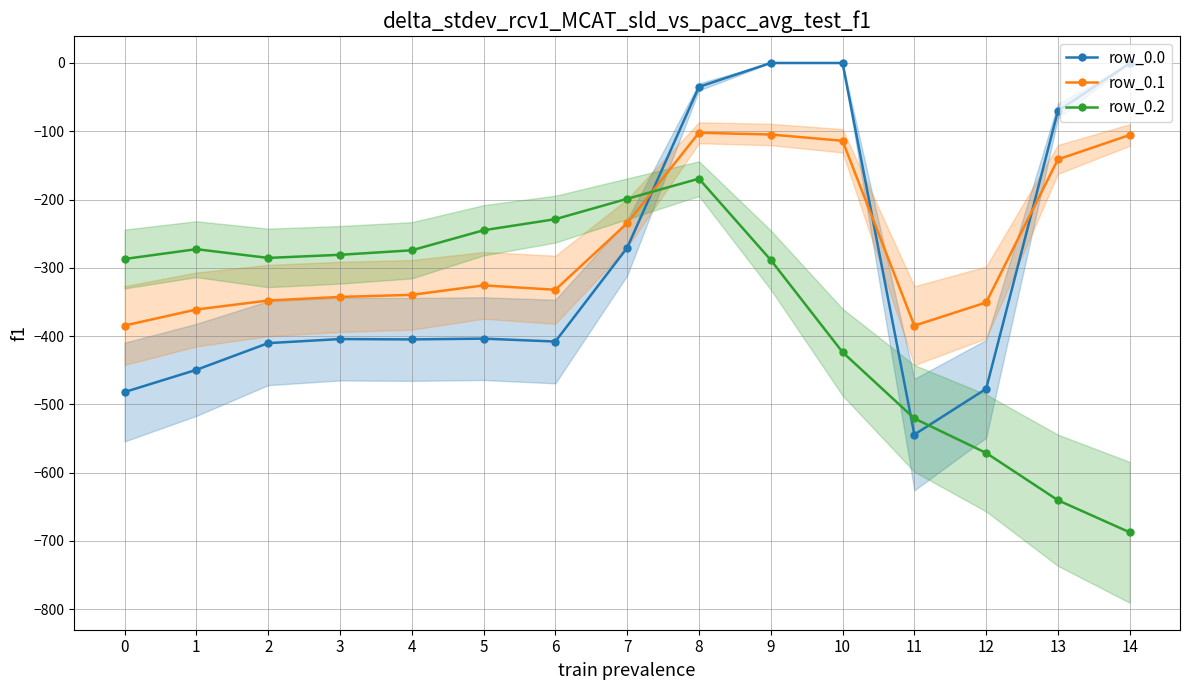

At which label does row_0.1 first exceed -332?

5